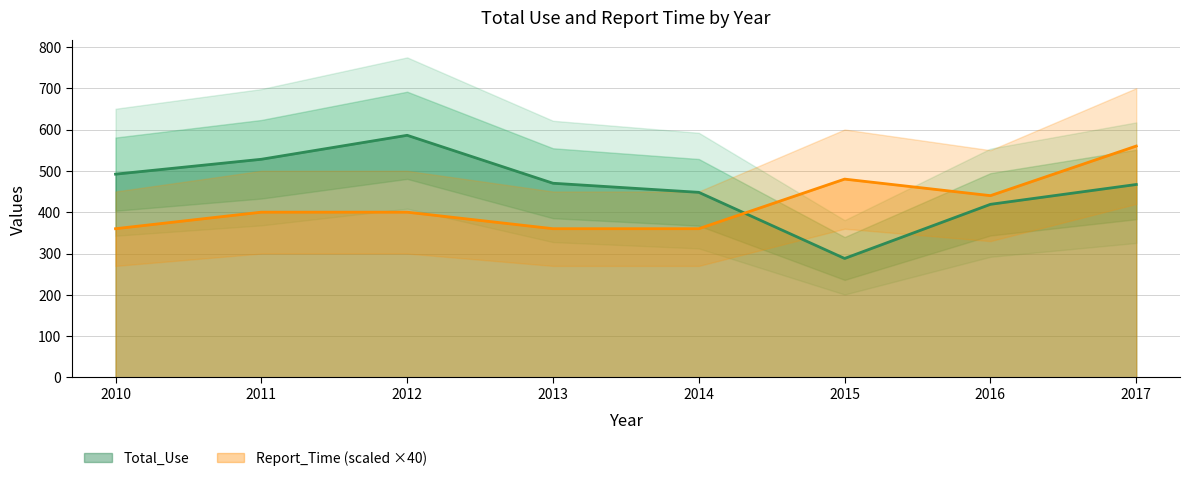

Is the value of Total_Use at 2016 greater than the value of Report_Time at 2013?

Yes